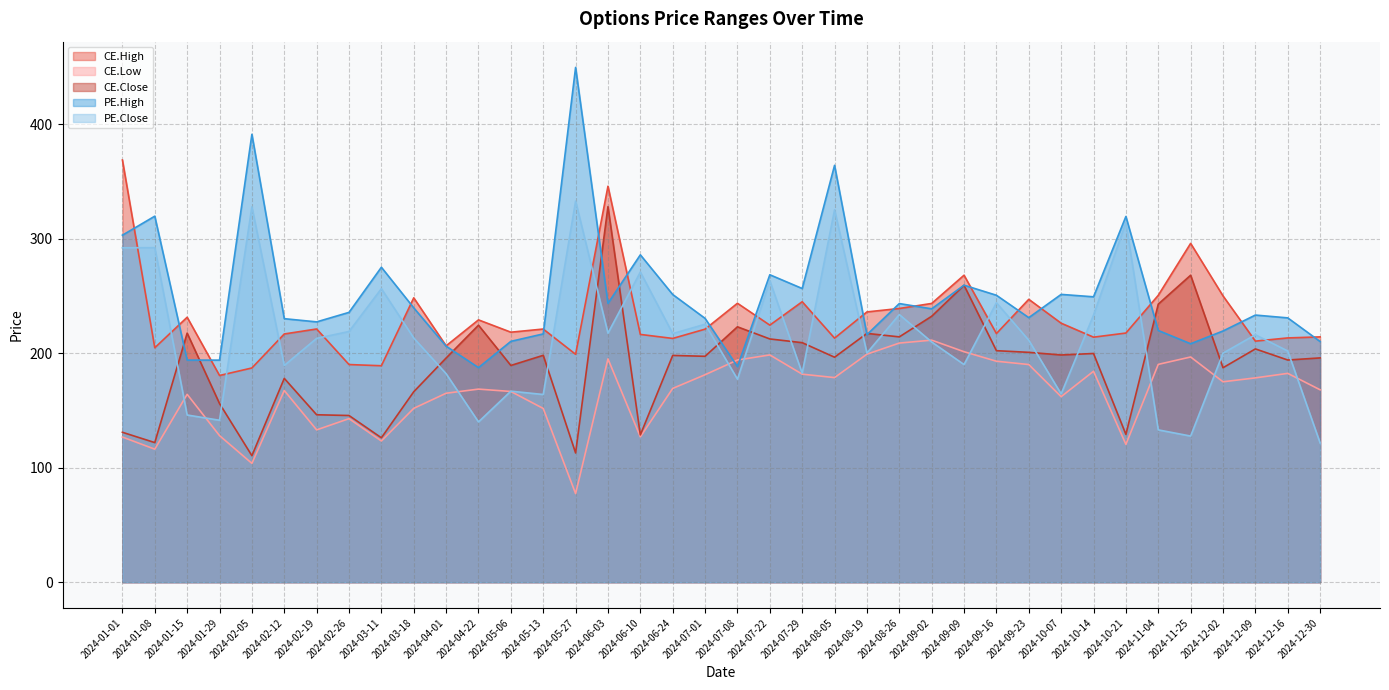

At which label does PE.High reach its minimum?

2024-04-22